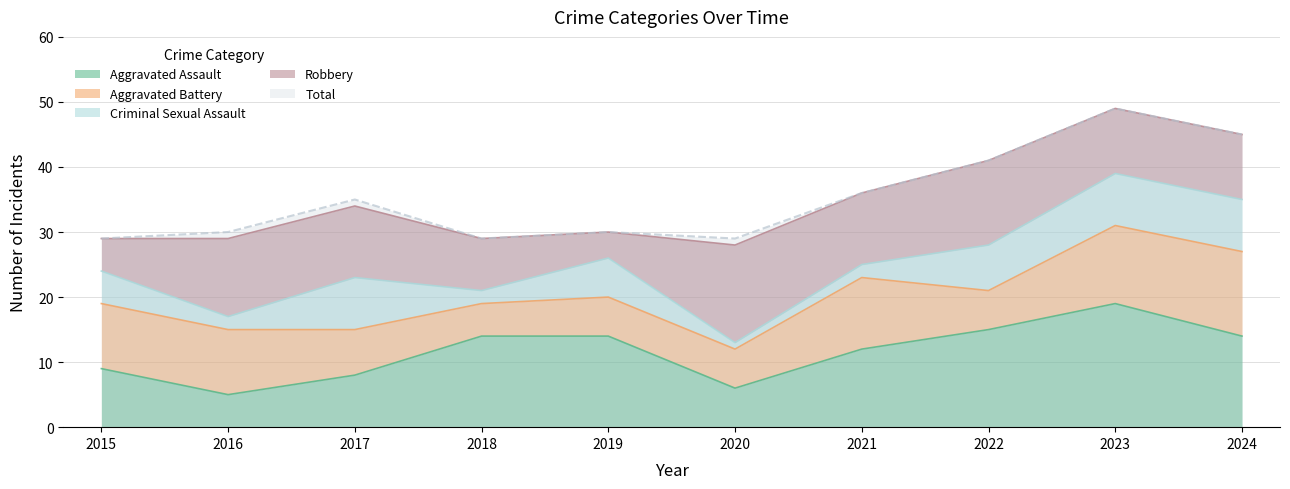

How many series are shown in this chart?

5